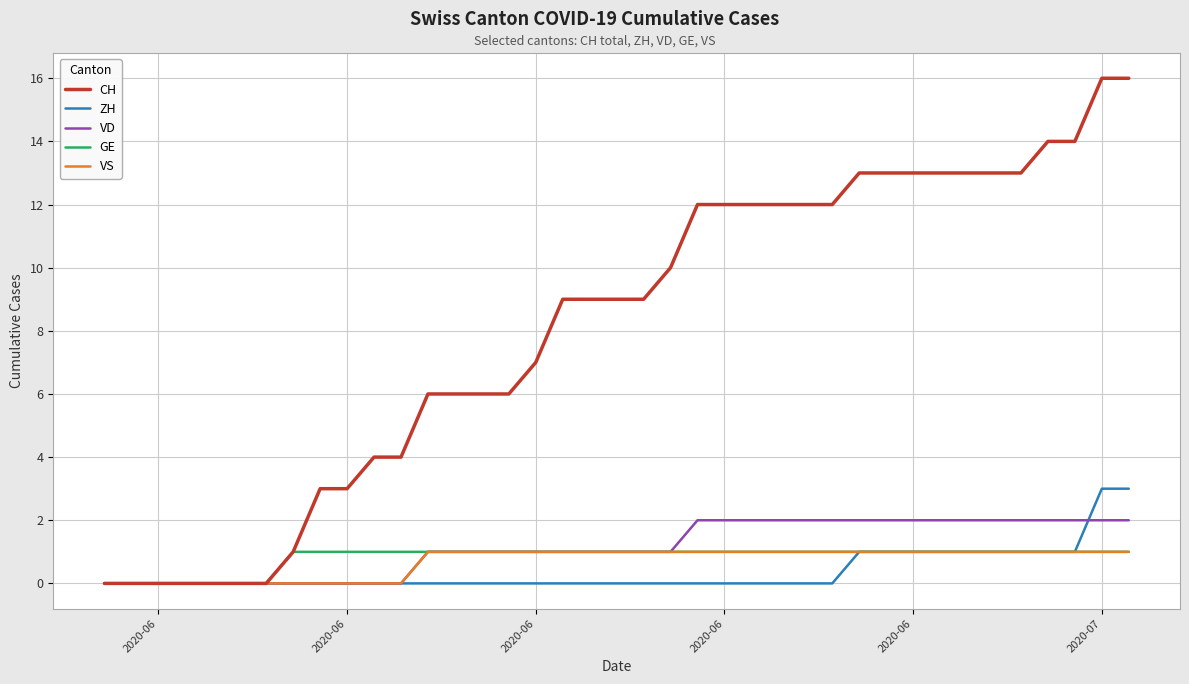

What is the sum of all VD values?

44